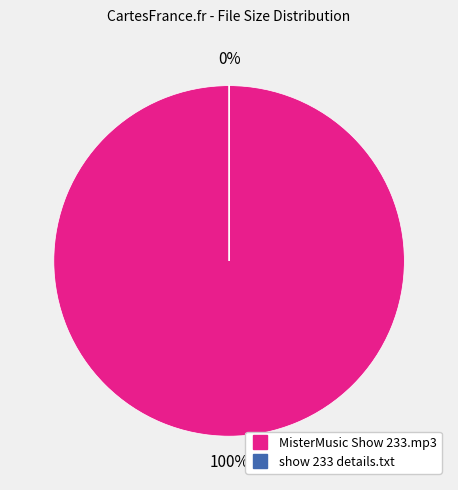

How many segments does this pie chart have?

2